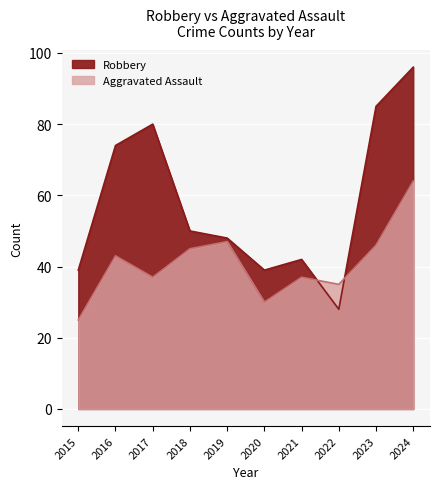

Rank the series at 2015 from highest to lowest value.

Robbery, Aggravated Assault